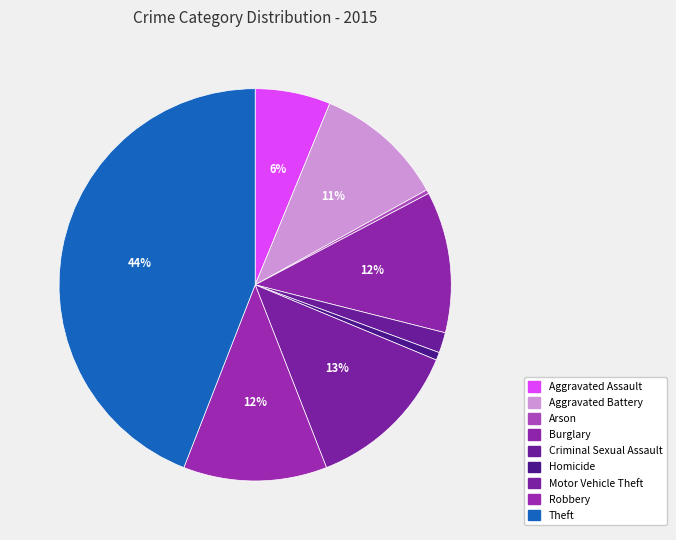

Rank the categories by value from highest to lowest.

Theft, Motor Vehicle Theft, Robbery, Burglary, Aggravated Battery, Aggravated Assault, Criminal Sexual Assault, Homicide, Arson